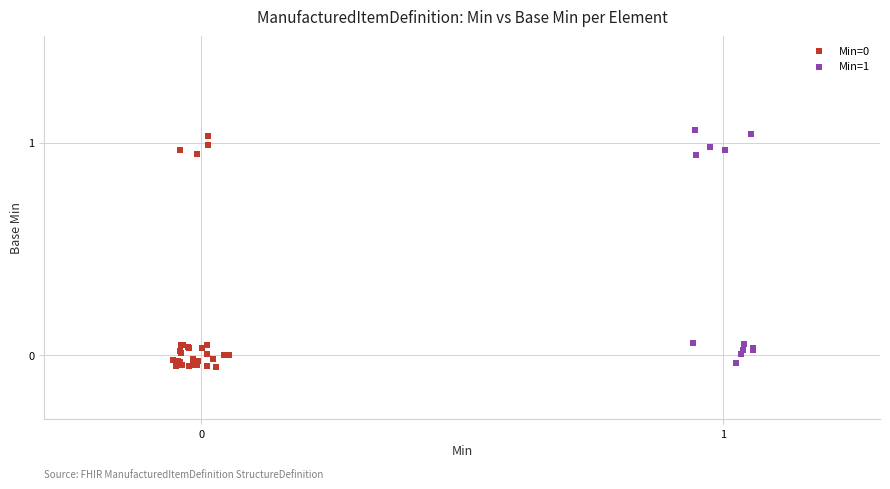

Which series contains the highest Y value?

Min=1